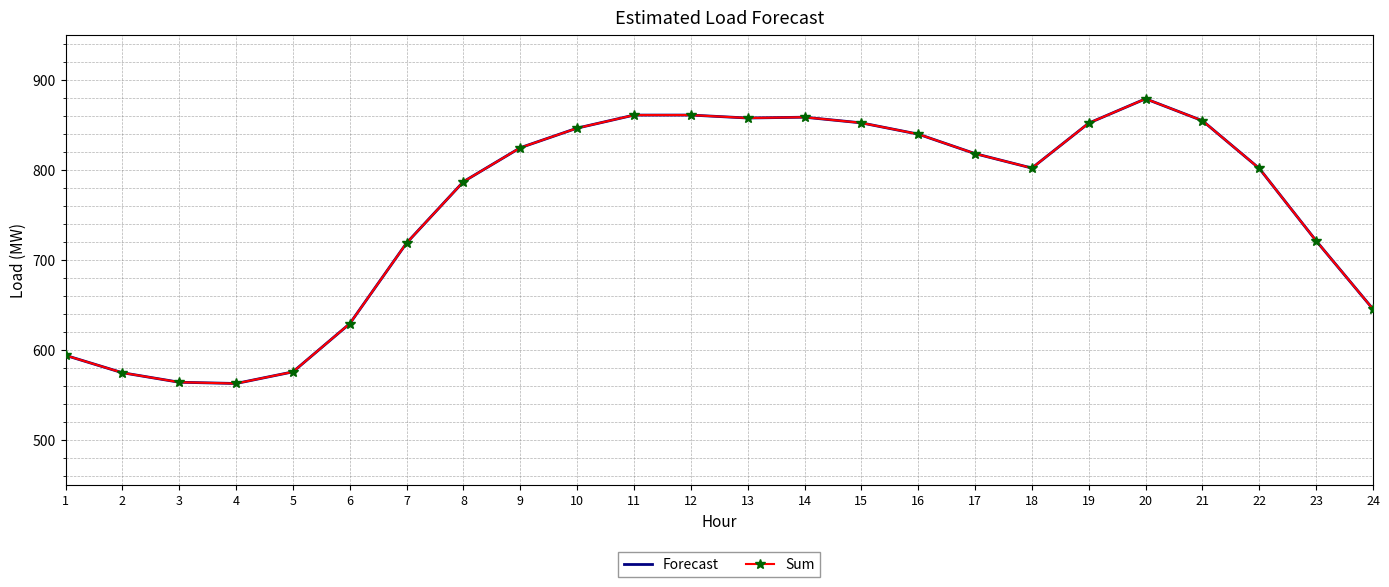

At which label is Forecast closest to 720?

23